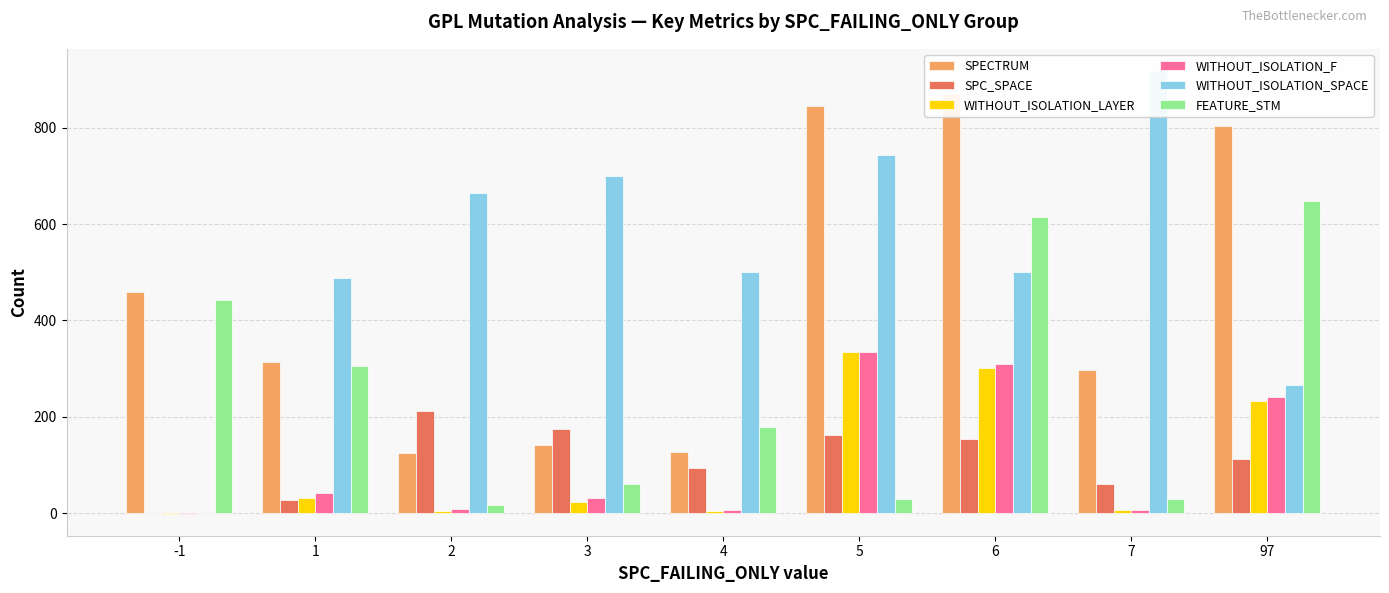

What is the total value across all series at 7?

1318.0